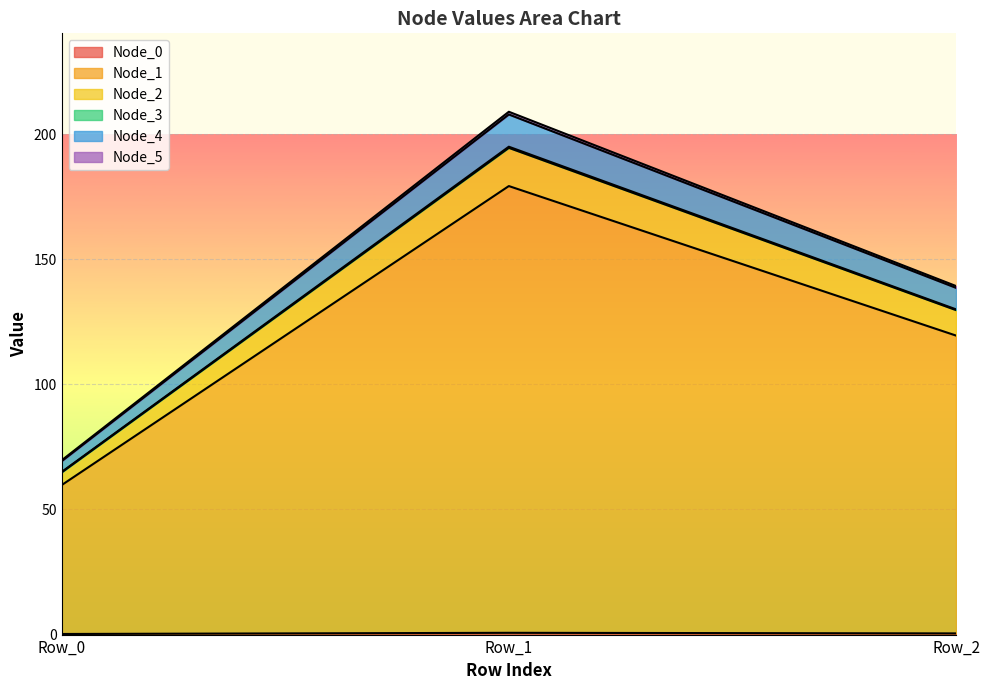

At which category is the sum across all series the highest?

Row_1